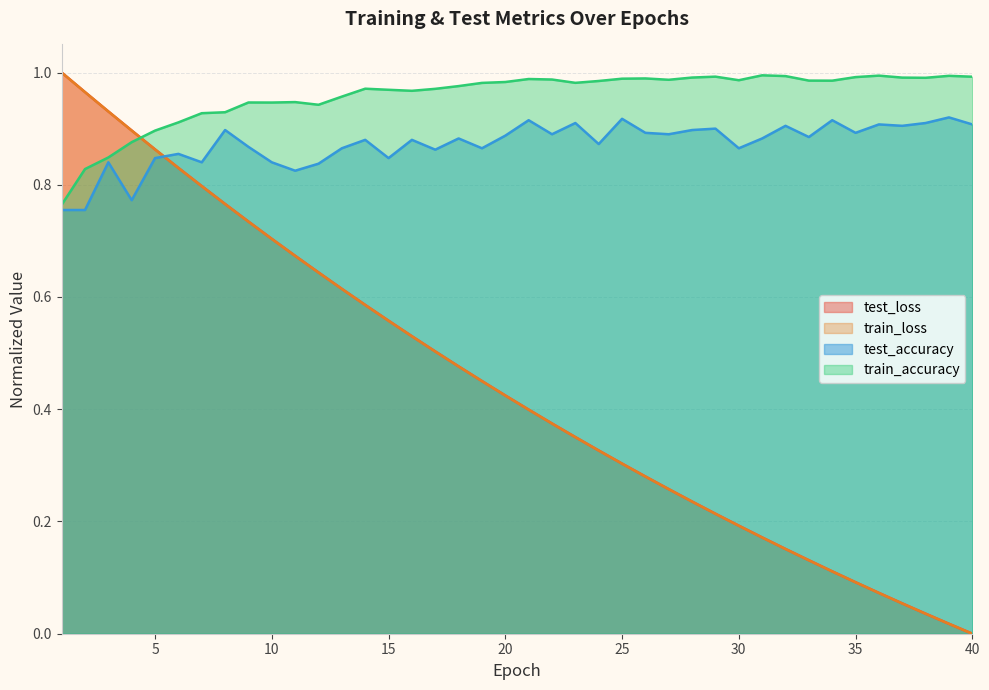

What are all the series names shown in the legend?

test_loss, train_loss, test_accuracy, train_accuracy